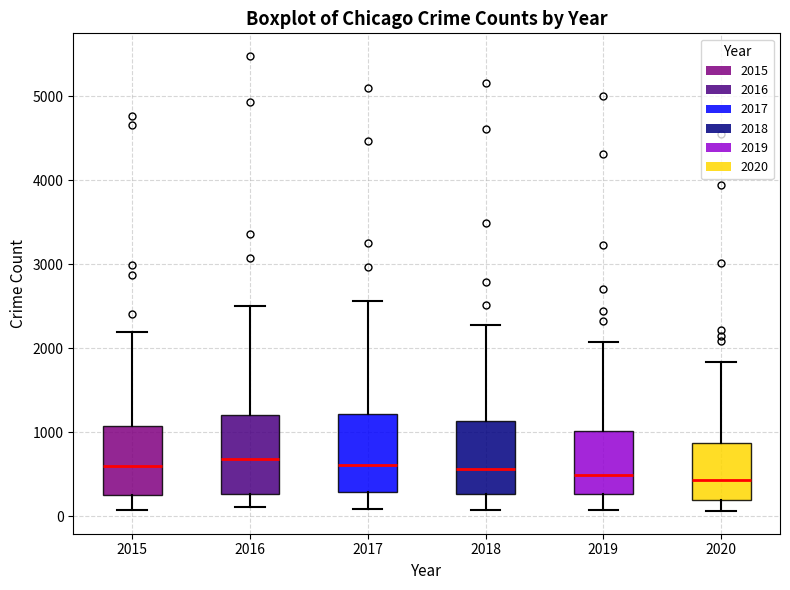

Reading left to right, read every box against the y-axis: the position of its median line, the range the box covers, and the ends of its whiskers. The values are not printed on the chart, so give them approximately, as read against the axis.

2015: median 600, box 300 to 1100, whiskers 100 to 2200
2016: median 700, box 300 to 1200, whiskers 100 to 2500
2017: median 600, box 300 to 1200, whiskers 100 to 2600
2018: median 600, box 300 to 1100, whiskers 100 to 2300
2019: median 500, box 300 to 1000, whiskers 100 to 2100
2020: median 400, box 200 to 900, whiskers 100 to 1800